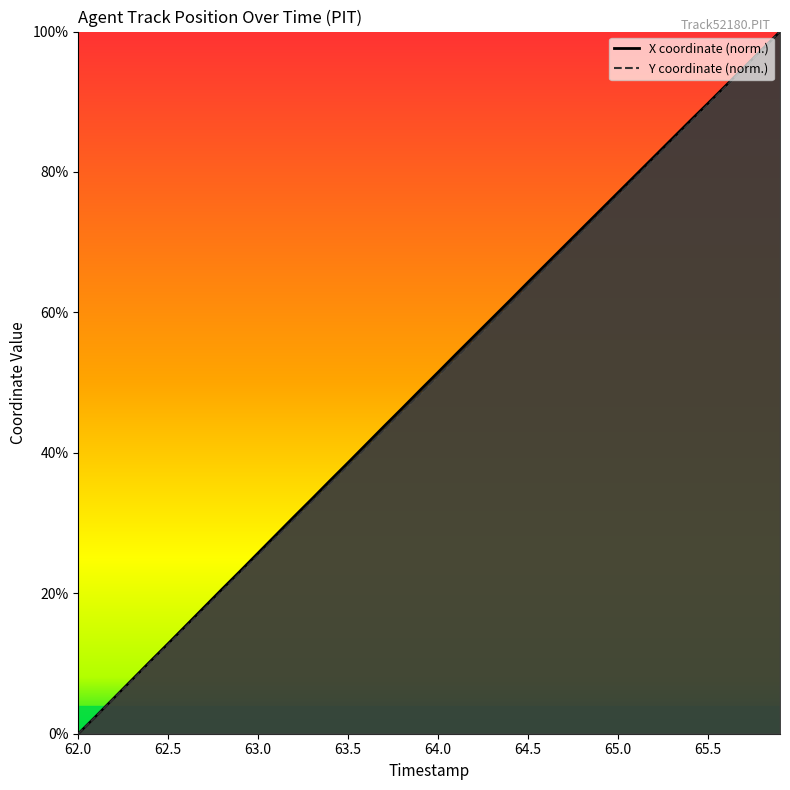

Where is Y nearest to the value 50?

64.0